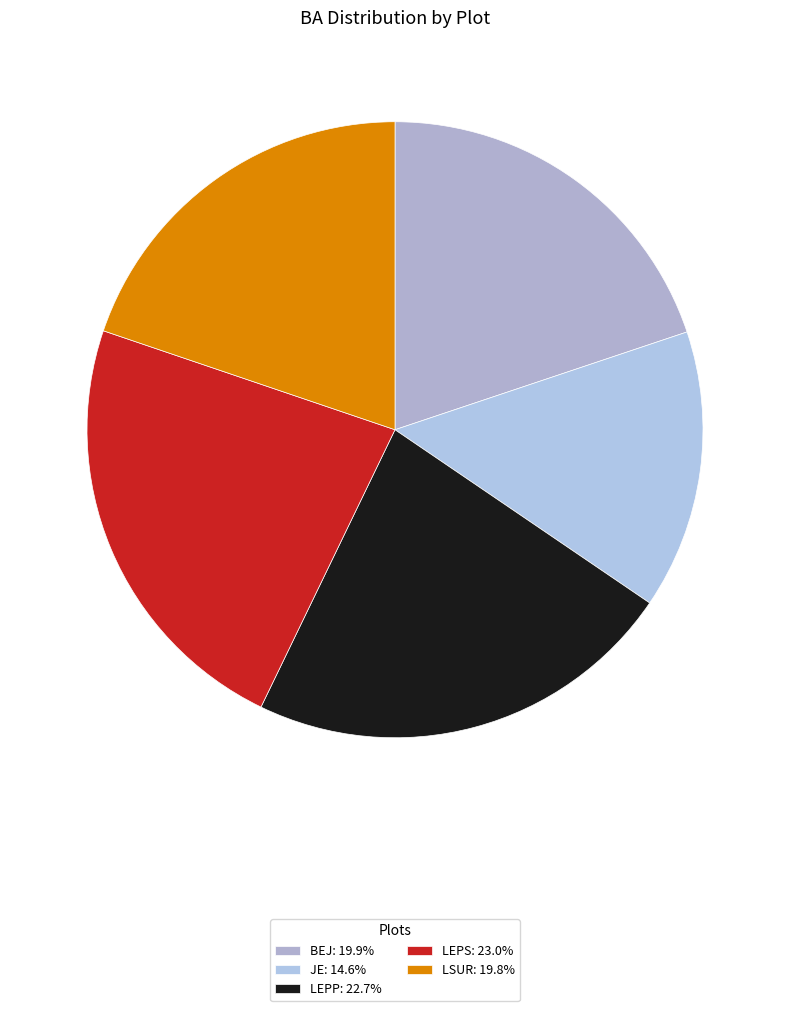

Does LSUR represent more than half of the total?

No